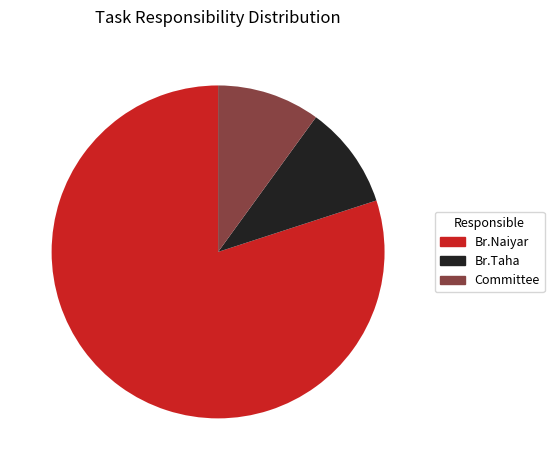

Do Br.Taha and Committee together represent more than half of the pie?

No